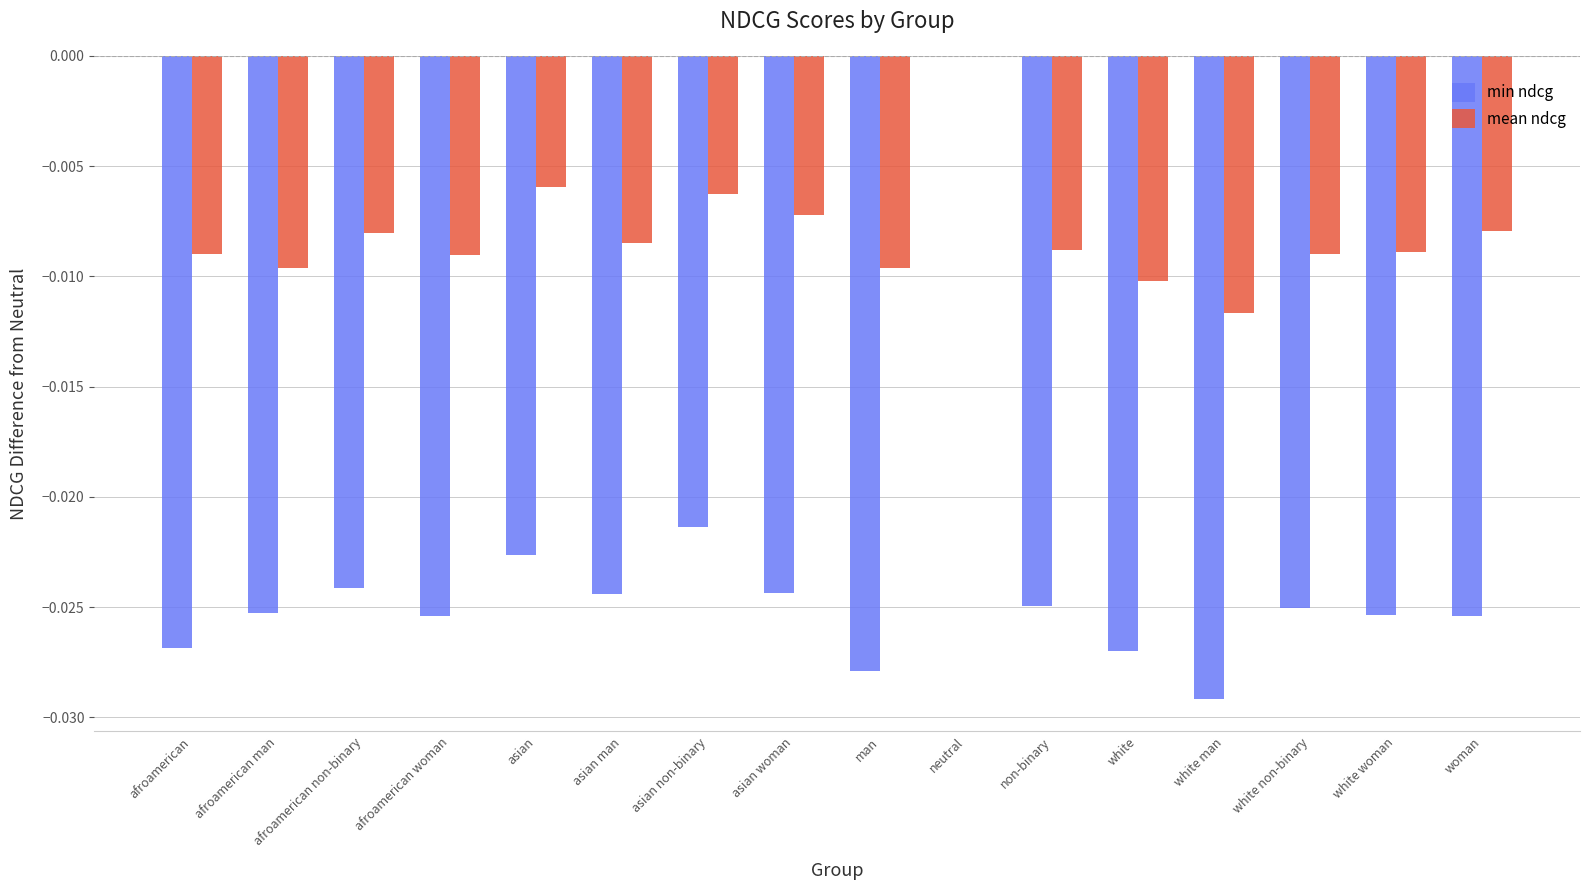

What are all the series names shown in the legend?

min ndcg, mean ndcg